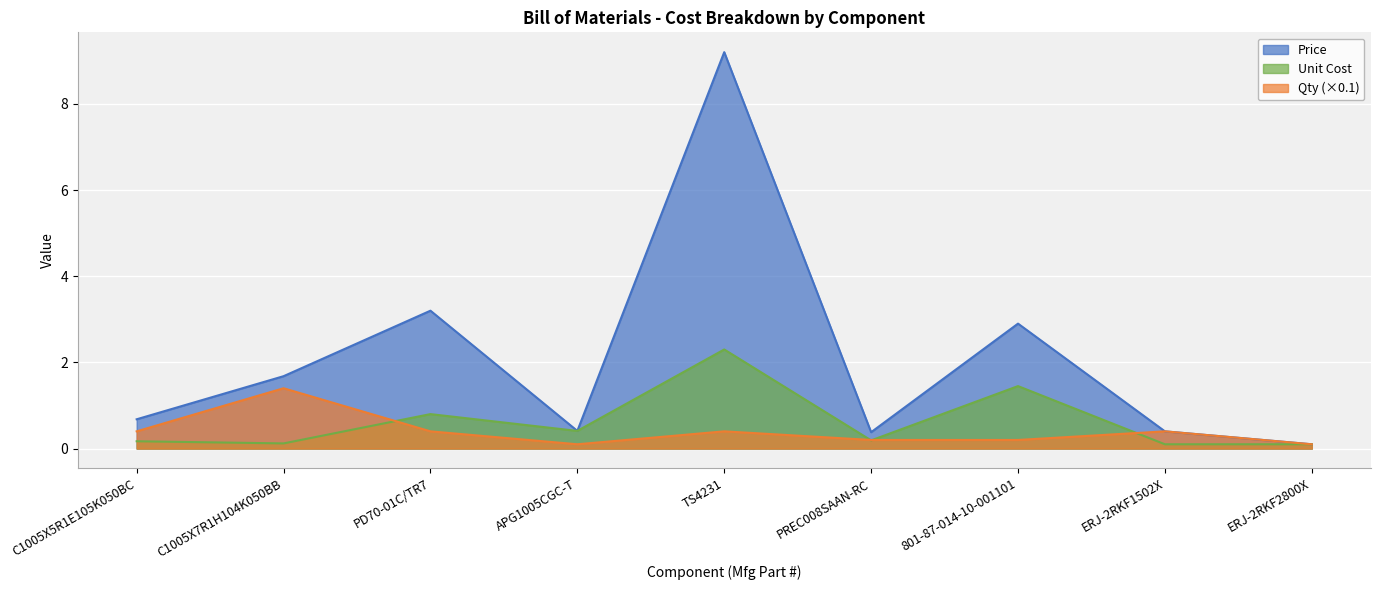

The Unit Cost series shows 0.0 at C1005X7R1H104K050BB. True or false?

False